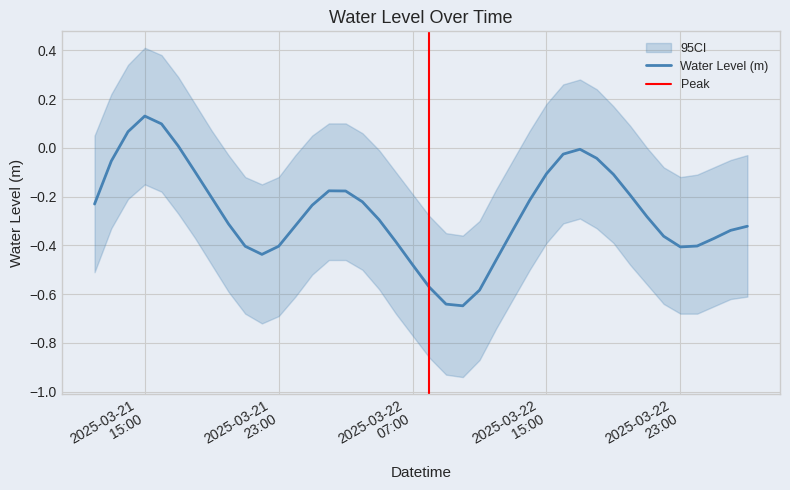

List the labels in order of value, smallest first.

2025-03-22 10:00:00, 2025-03-22 09:00:00, 2025-03-22 11:00:00, 2025-03-22 08:00:00, 2025-03-22 07:00:00, 2025-03-22 12:00:00, 2025-03-21 22:00:00, 2025-03-22 23:00:00, 2025-03-21 21:00:00, 2025-03-21 23:00:00, 2025-03-23 00:00:00, 2025-03-22 06:00:00, 2025-03-23 01:00:00, 2025-03-22 22:00:00, 2025-03-23 02:00:00, 2025-03-22 13:00:00, 2025-03-23 03:00:00, 2025-03-22 00:00:00, 2025-03-21 20:00:00, 2025-03-22 05:00:00, 2025-03-22 21:00:00, 2025-03-22 01:00:00, 2025-03-21 12:00:00, 2025-03-22 04:00:00, 2025-03-22 14:00:00, 2025-03-21 19:00:00, 2025-03-22 20:00:00, 2025-03-22 03:00:00, 2025-03-22 02:00:00, 2025-03-22 19:00:00, 2025-03-22 15:00:00, 2025-03-21 18:00:00, 2025-03-21 13:00:00, 2025-03-22 18:00:00, 2025-03-22 16:00:00, 2025-03-22 17:00:00, 2025-03-21 17:00:00, 2025-03-21 14:00:00, 2025-03-21 16:00:00, 2025-03-21 15:00:00